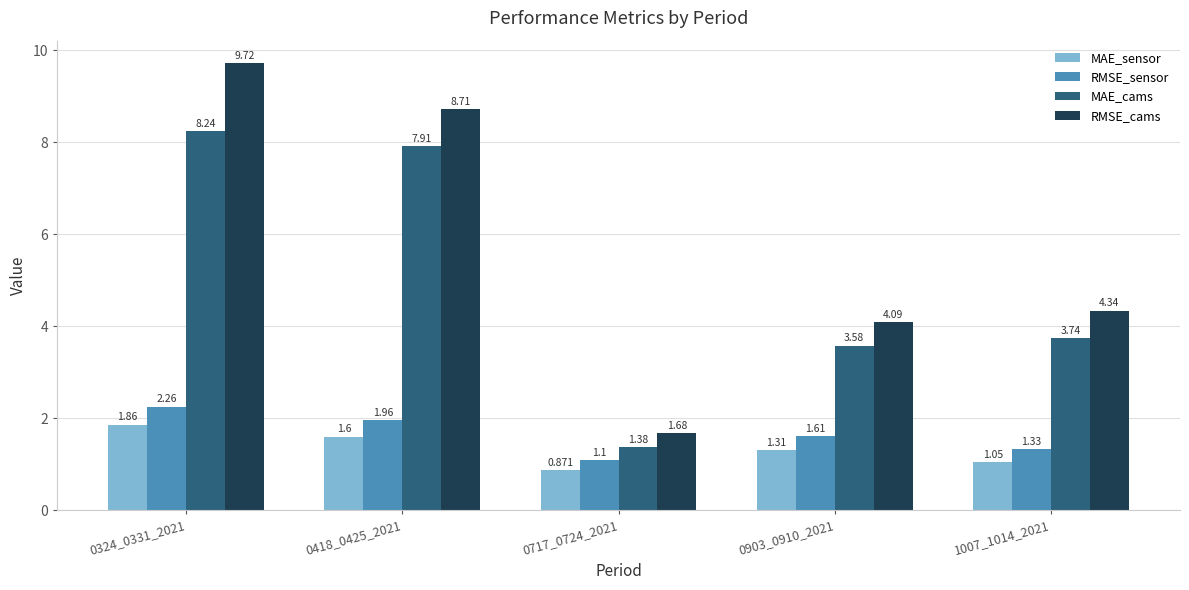

What is the difference between the RMSE_cams values at 0903_0910_2021 and 0418_0425_2021?

4.6